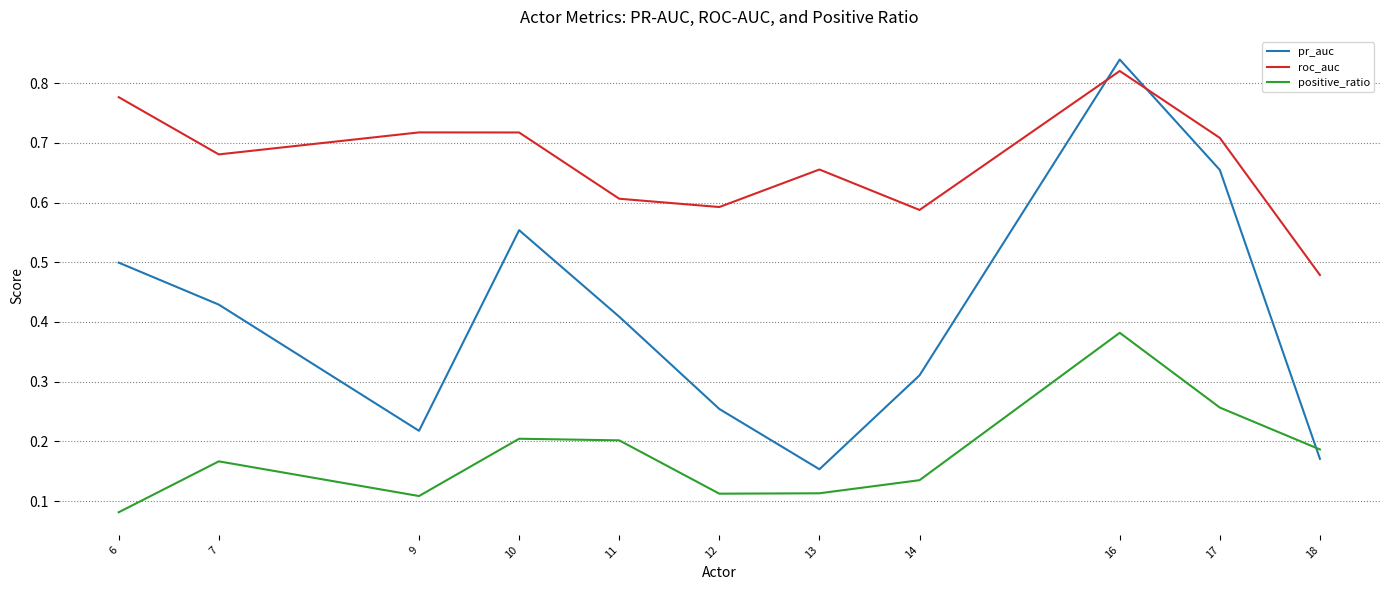

At which label is positive_ratio closest to 0?

6